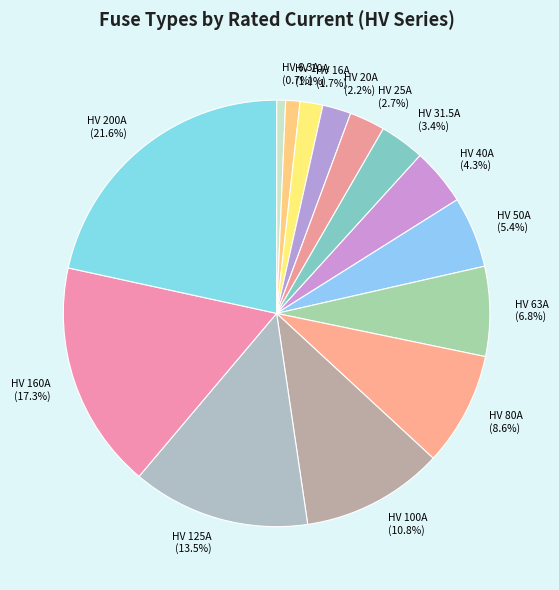

Combined, do HV 20A (2.2%) and HV 16A (1.7%) account for over 50%?

No